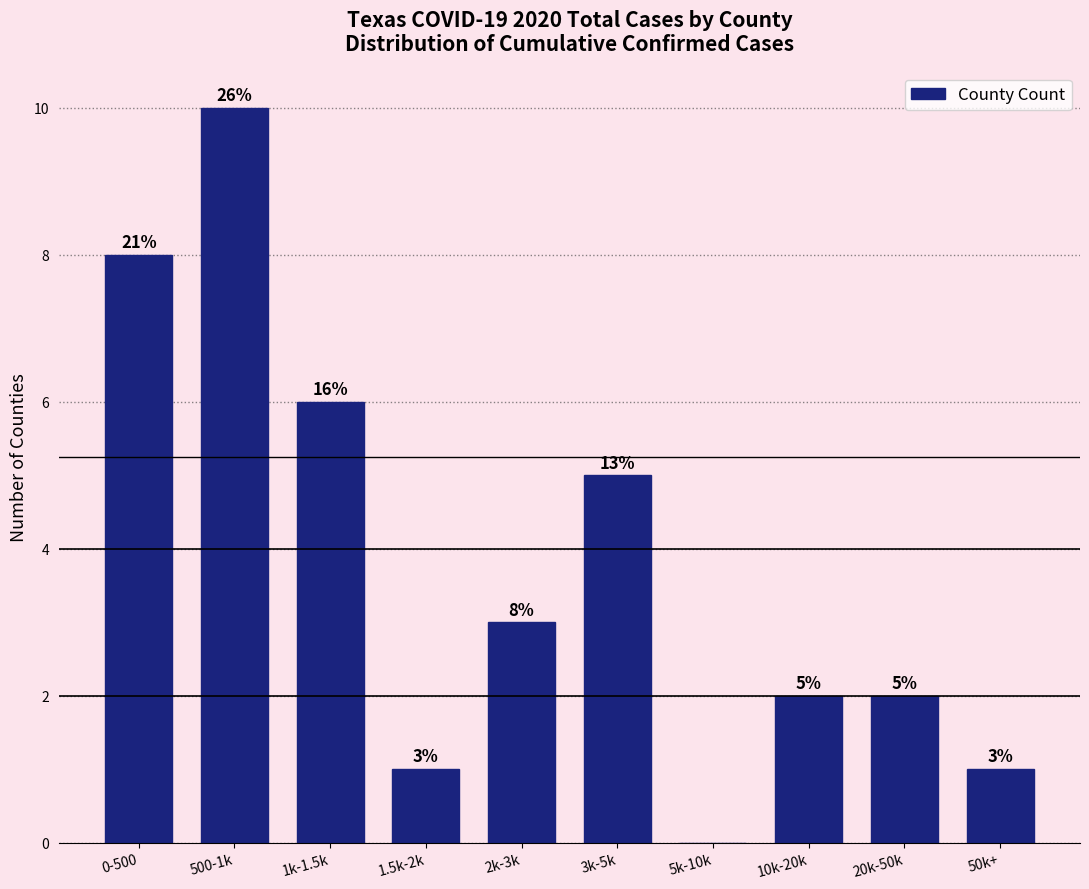

Reading left to right, transcribe all the data shown in this chart.

0-500=8	500-1k=10	1k-1.5k=6	1.5k-2k=1	2k-3k=3	3k-5k=5	5k-10k=0	10k-20k=2	20k-50k=2	50k+=1